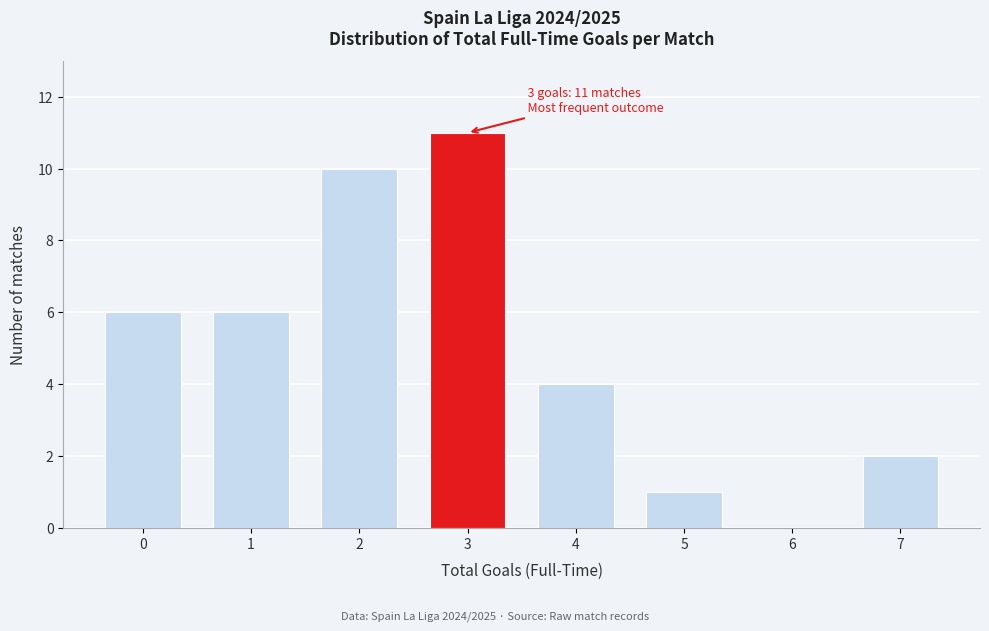

Reading right to left, transcribe all the data shown in this chart.

7=2	6=0	5=1	4=4	3=11	2=10	1=6	0=6